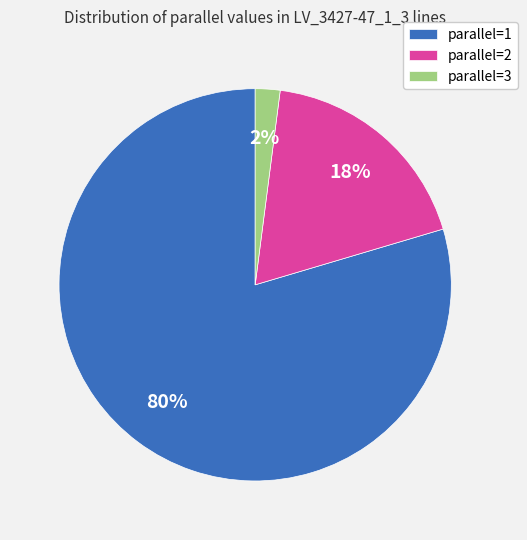

Is it true that parallel=1 is 89% of the pie?

False